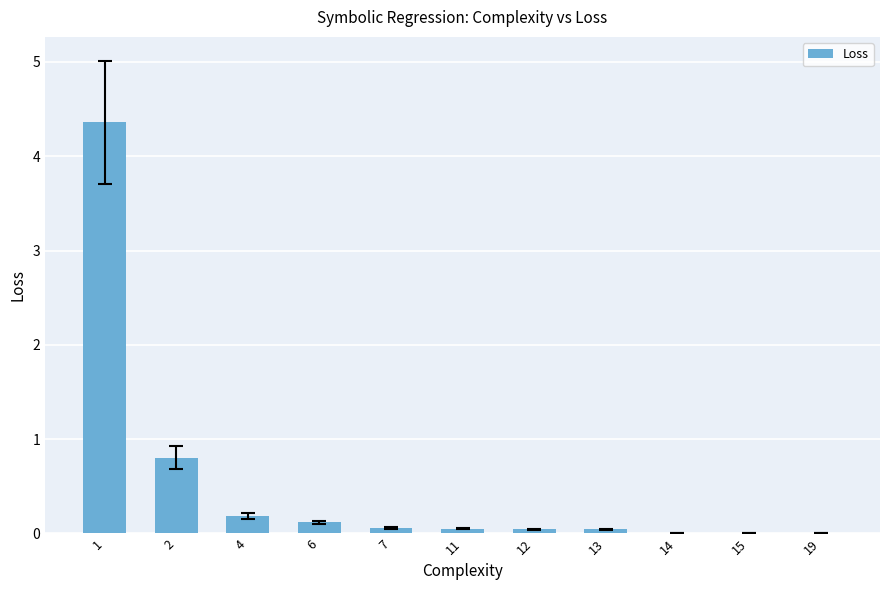

What is the sum of all values?

5.7